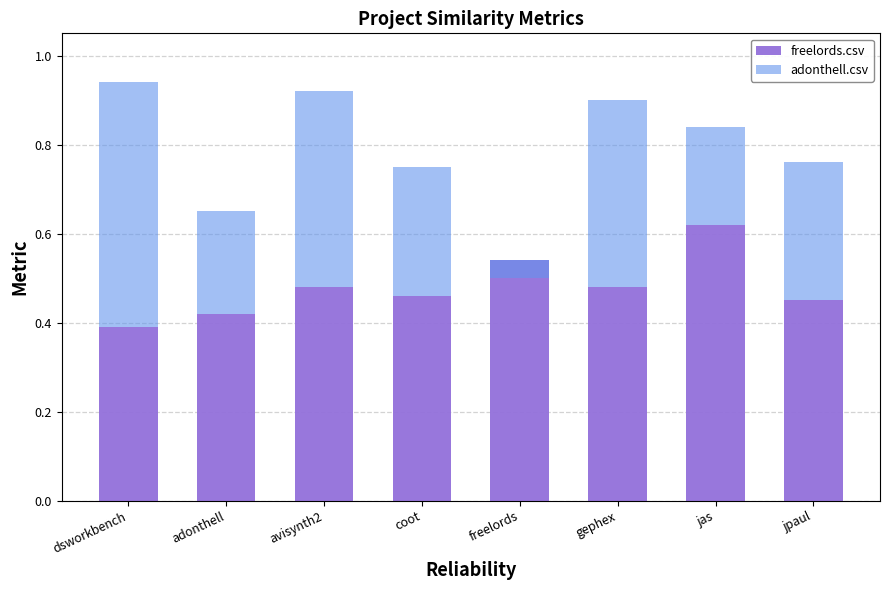

What are all the series names shown in the legend?

freelords.csv, adonthell.csv